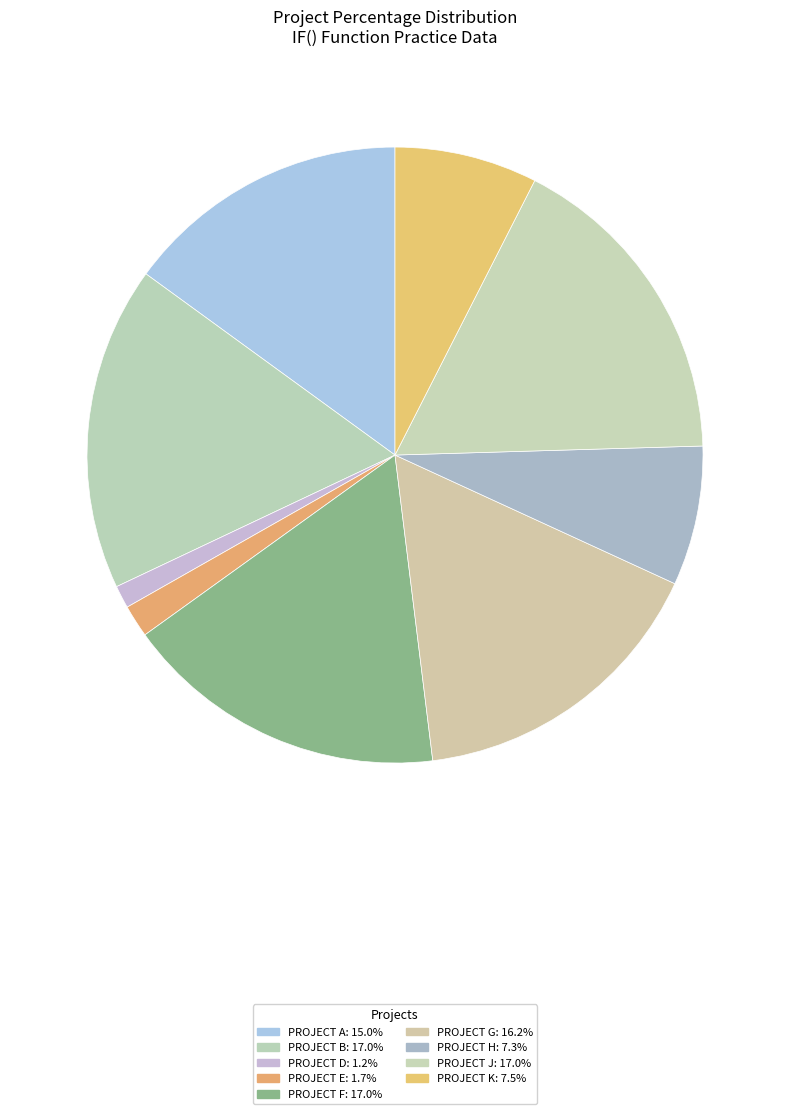

How many slices are in this pie chart?

9